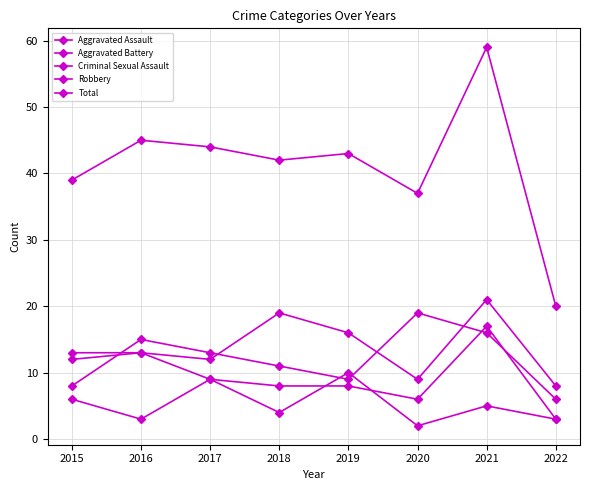

Reading left to right, extract all data points from this chart.

Aggravated Assault: 12	13	12	19	16	9	21	8
Aggravated Battery: 13	13	9	8	8	6	17	3
Criminal Sexual Assault: 6	3	9	4	10	2	5	3
Robbery: 8	15	13	11	9	19	16	6
Total: 39	45	44	42	43	37	59	20